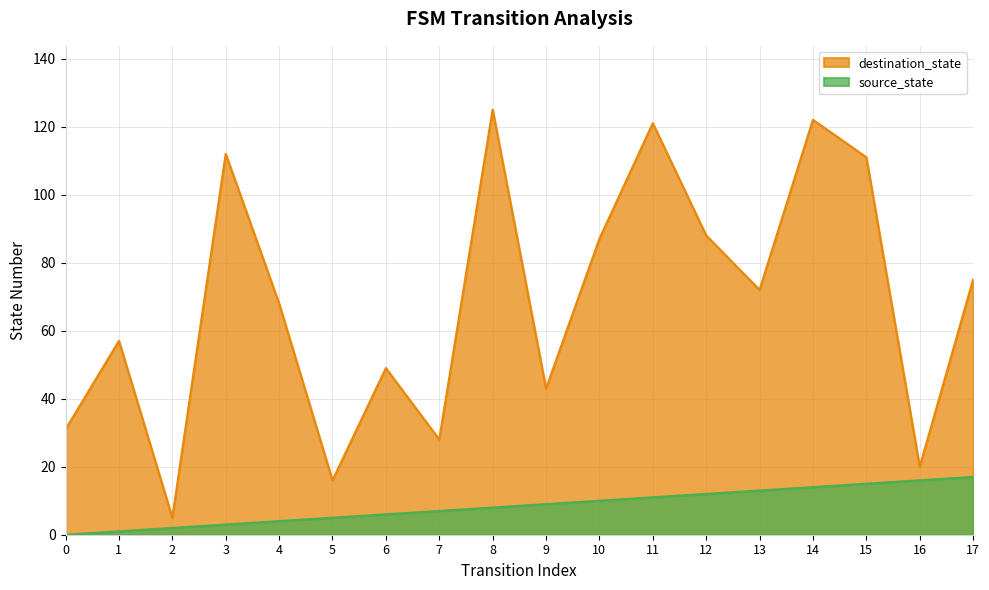

At which category is the sum across all series the highest?

14